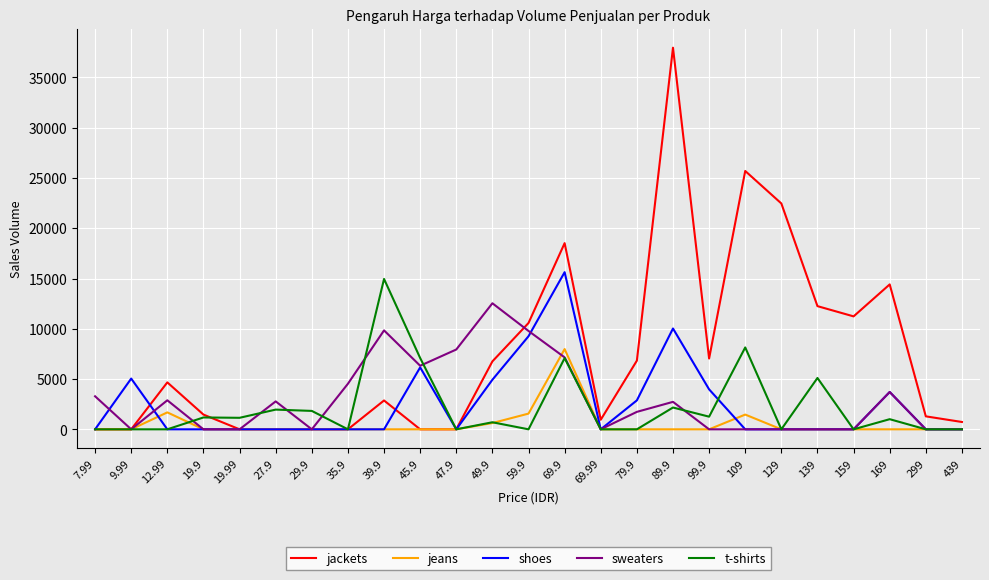

What is the highest value of the sweaters series?

12538